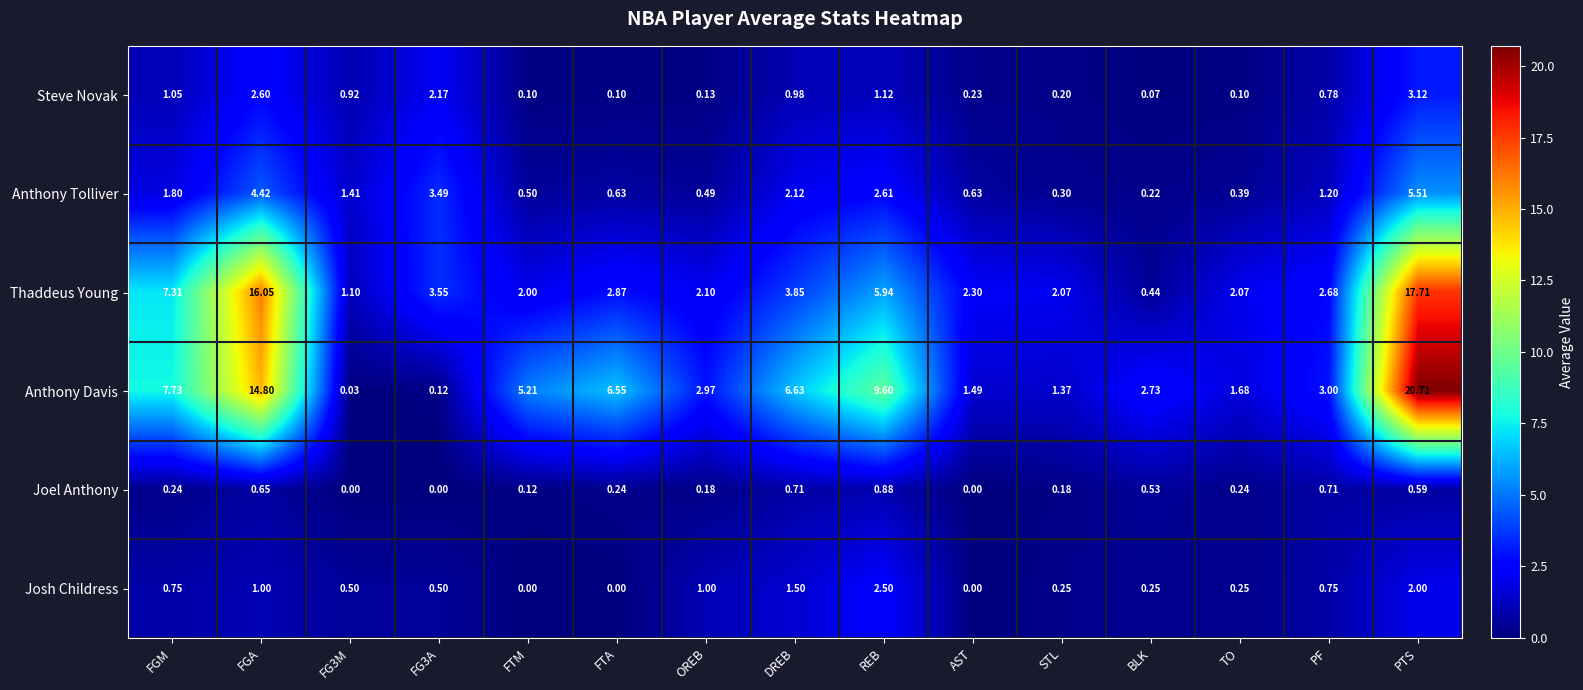

At which category is the sum across all series the highest?

PTS